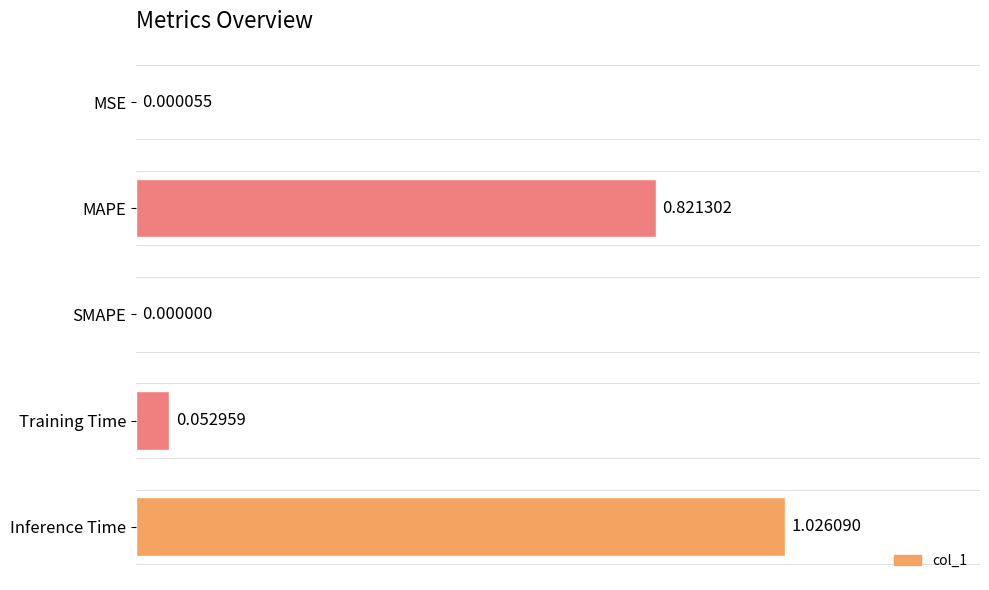

What is the sum of all values?

1.9